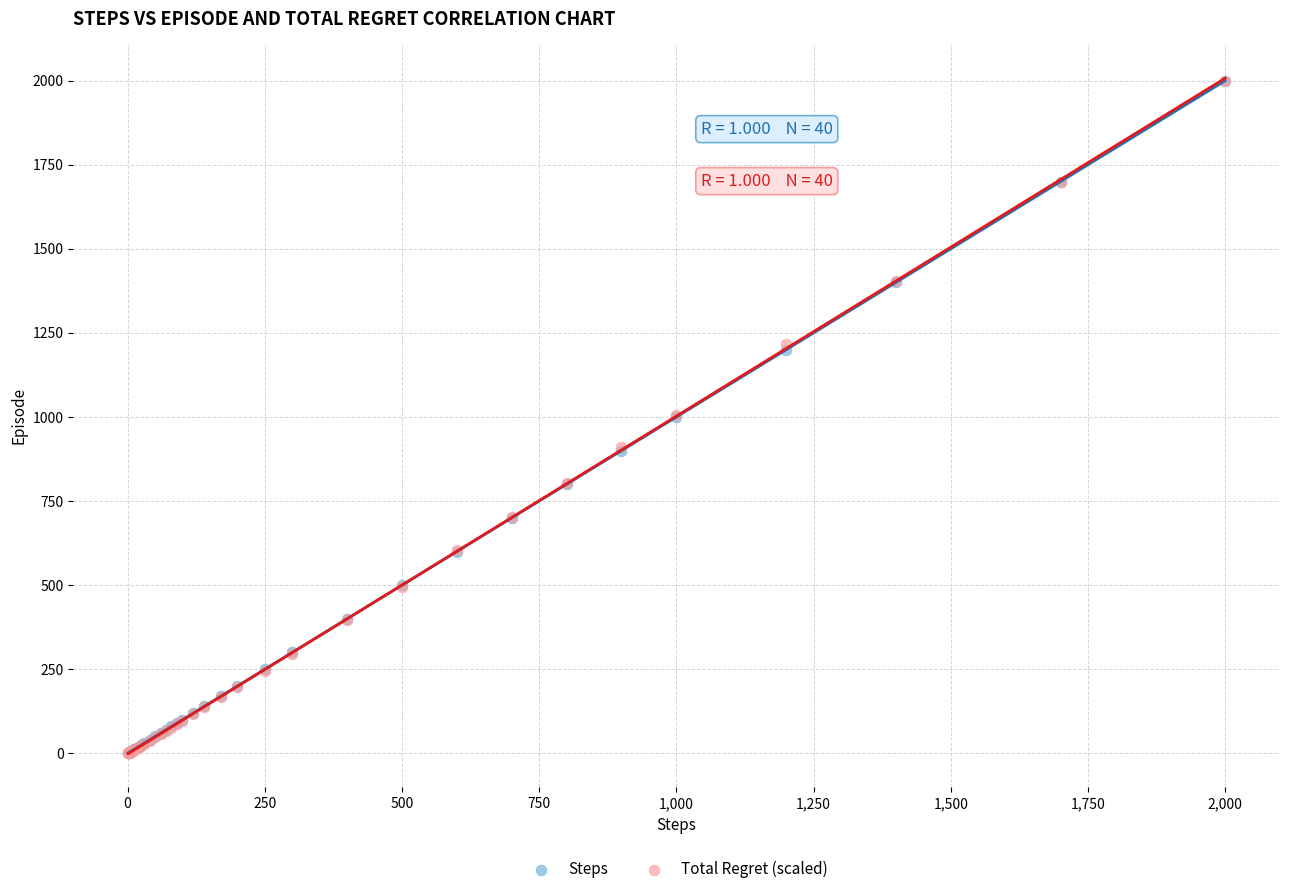

What are all the series names shown in the legend?

Steps, Total Regret (scaled)